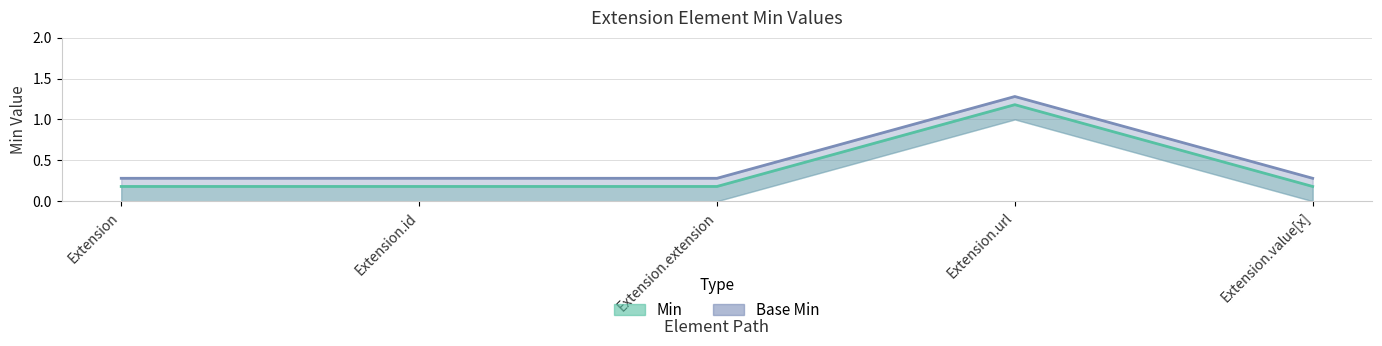

Reading left to right, what are all the values shown in this chart?

Min: Extension=0.2	Extension.id=0.2	Extension.extension=0.2	Extension.url=1.2	Extension.value[x]=0.2
Base Min: Extension=0.3	Extension.id=0.3	Extension.extension=0.3	Extension.url=1.3	Extension.value[x]=0.3